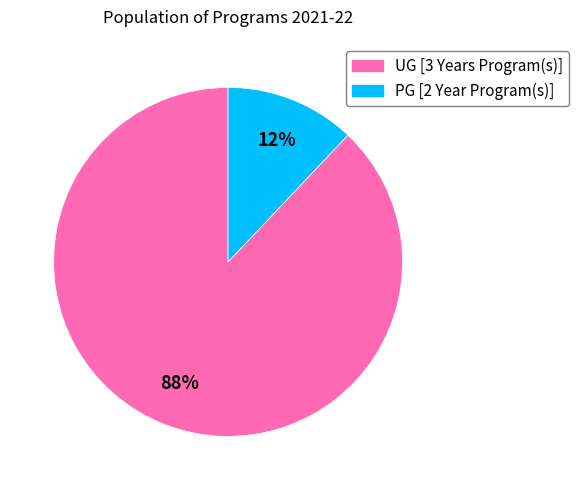

The PG [2 Year Program(s)] slice represents 25% of the pie. True or false?

False